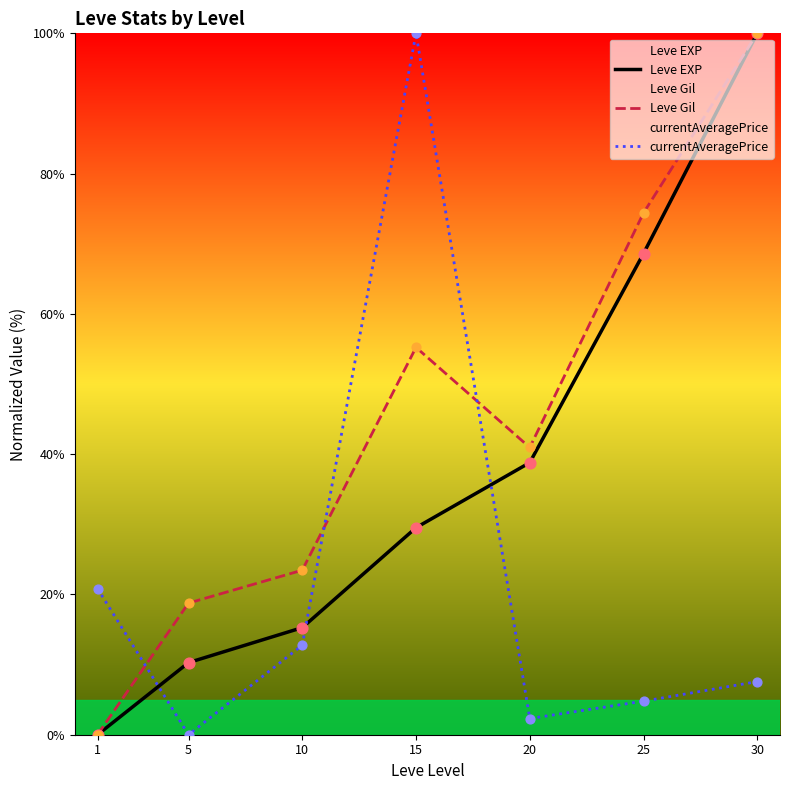

Which series has the largest total across all categories?

Leve Gil